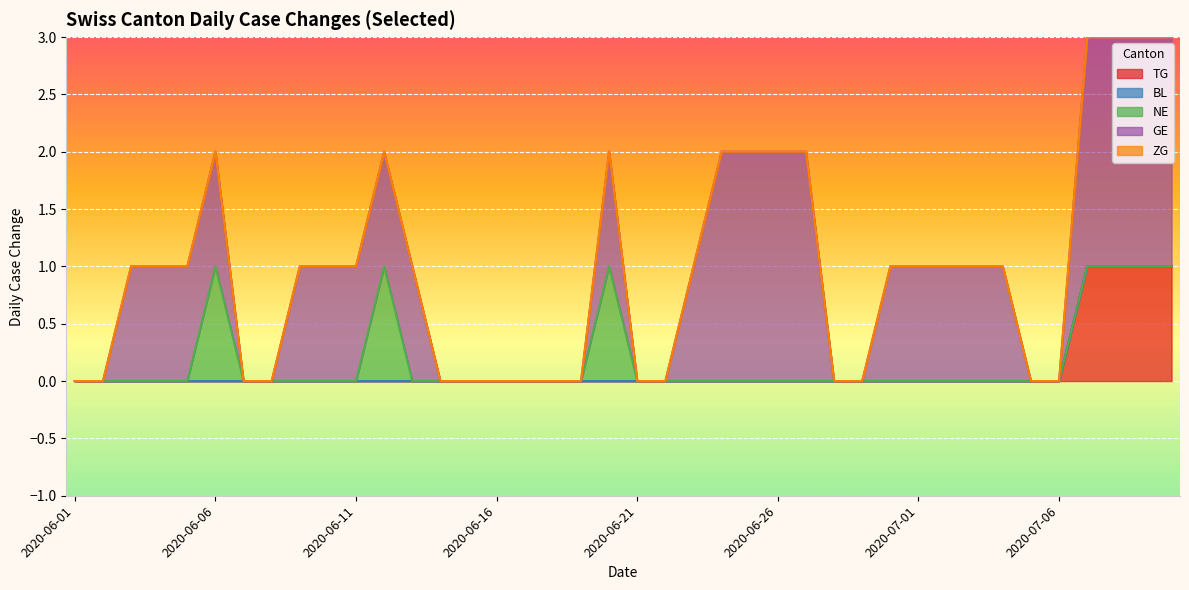

Reading left to right, extract all data points from this chart.

TG: 0	0	0	0	0	0	0	0	0	0	0	0	0	0	0	0	0	0	0	0	0	0	0	0	0	0	0	0	0	0	0	0	0	0	0	0	1	1	1	1
BL: 0	0	0	0	0	0	0	0	0	0	0	0	0	0	0	0	0	0	0	0	0	0	0	0	0	0	0	0	0	0	0	0	0	0	0	0	0	0	0	0
NE: 0	0	0	0	0	1	0	0	0	0	0	1	0	0	0	0	0	0	0	1	0	0	0	0	0	0	0	0	0	0	0	0	0	0	0	0	0	0	0	0
GE: 0	0	1	1	1	1	0	0	1	1	1	1	1	0	0	0	0	0	0	1	0	0	1	2	2	2	2	0	0	1	1	1	1	1	0	0	2	2	2	2
ZG: 0	0	0	0	0	0	0	0	0	0	0	0	0	0	0	0	0	0	0	0	0	0	0	0	0	0	0	0	0	0	0	0	0	0	0	0	0	0	0	0